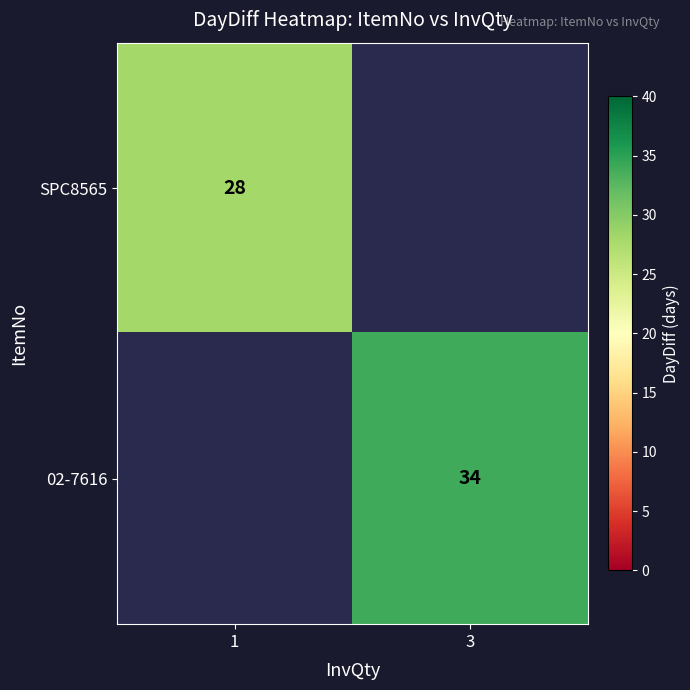

The value of SPC8565 at 1 is 12. True or false?

False